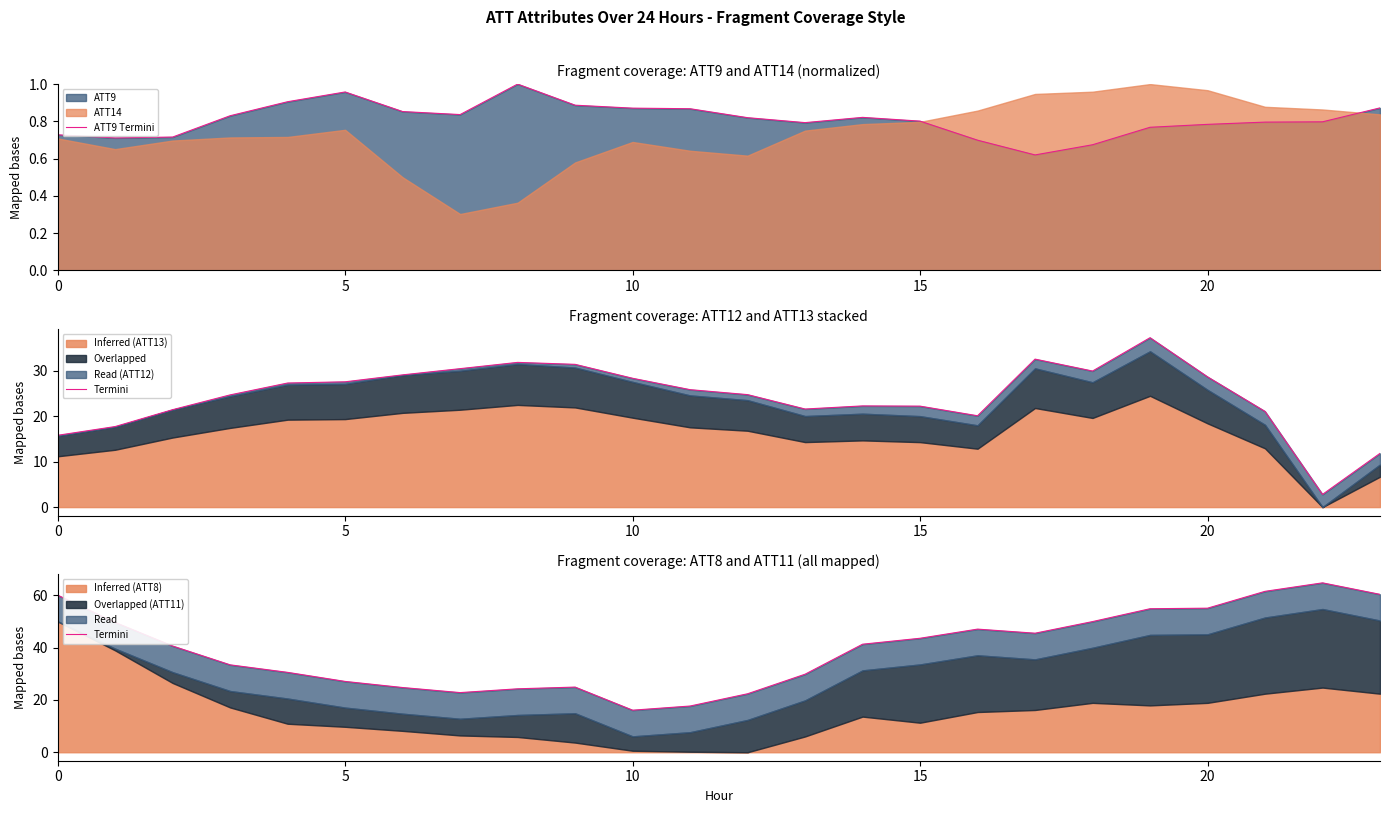

How many lines are shown in the chart?

2